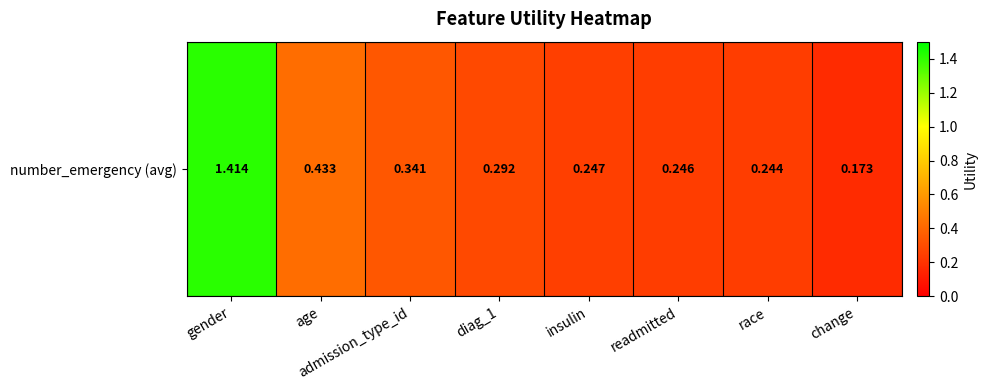

What is the sum of all values?

3.4